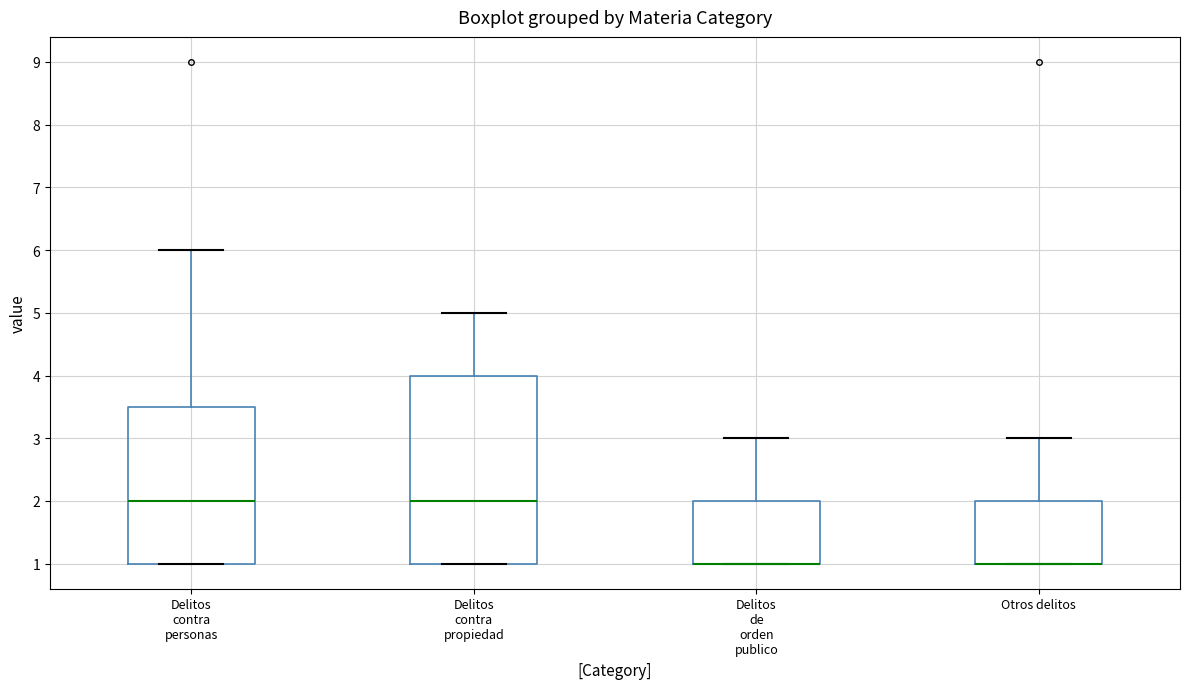

Where is the lower edge of the box for Delitos de orden publico on the y-axis? The values are not printed on the chart, so give them approximately, as read against the axis.

1.0